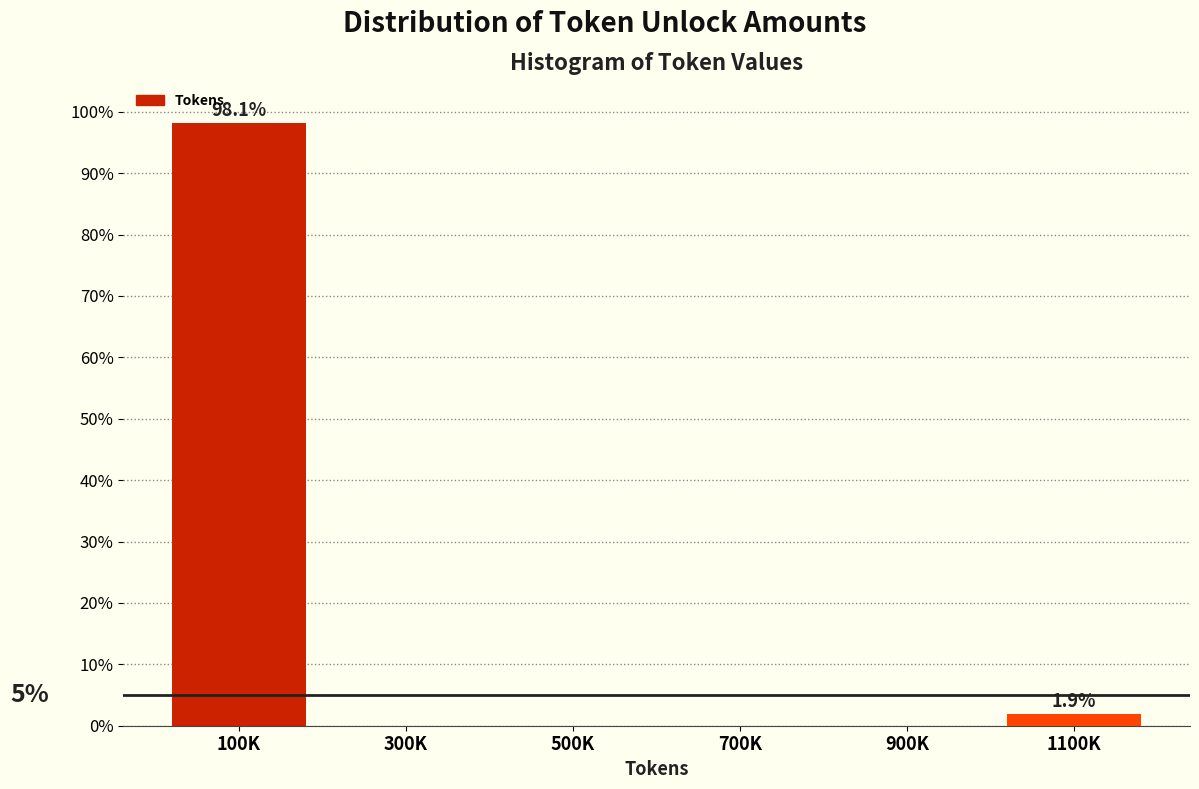

What is the sum of all values?

100.0